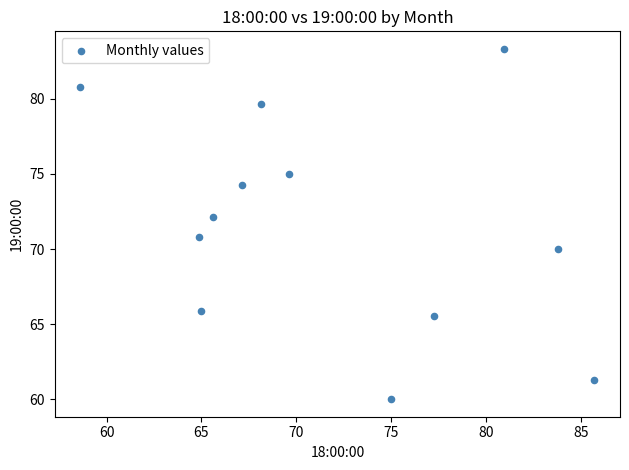

What is the average X value?

71.8